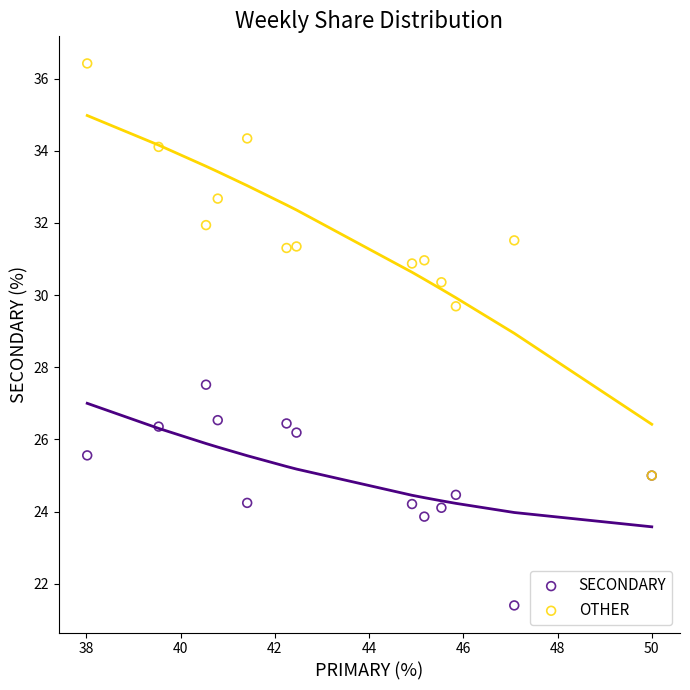

Across all series, what Y value is closest to 28?

27.5